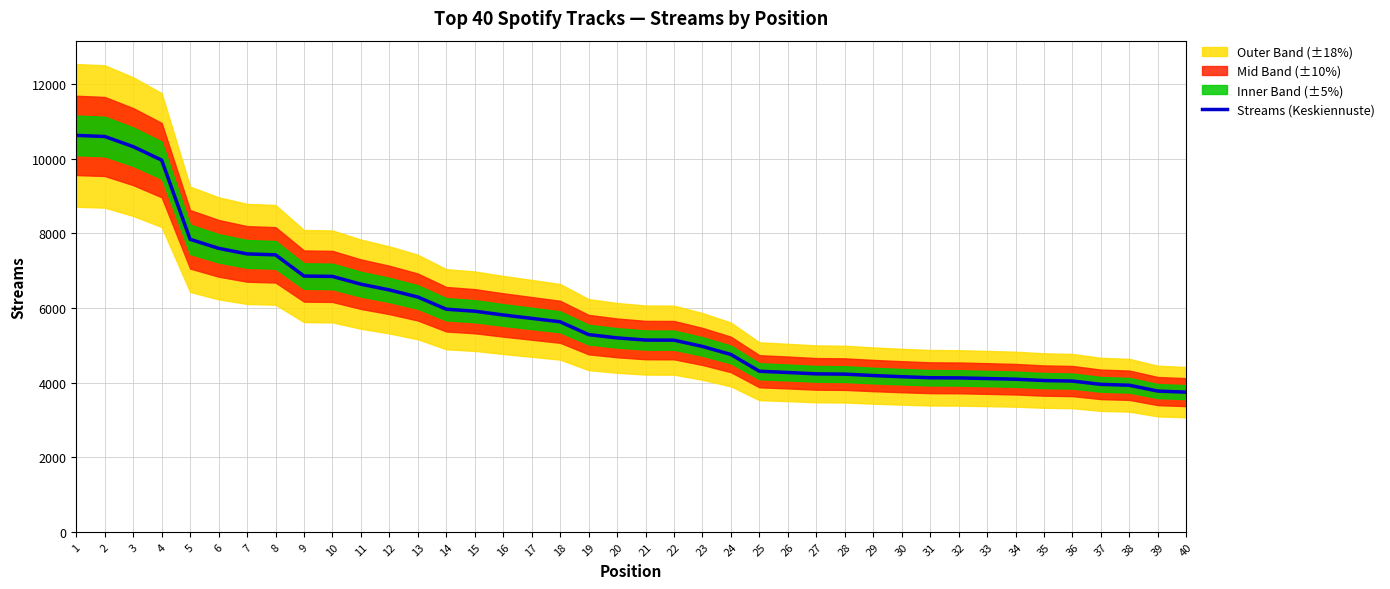

How many lines are shown in the chart?

1